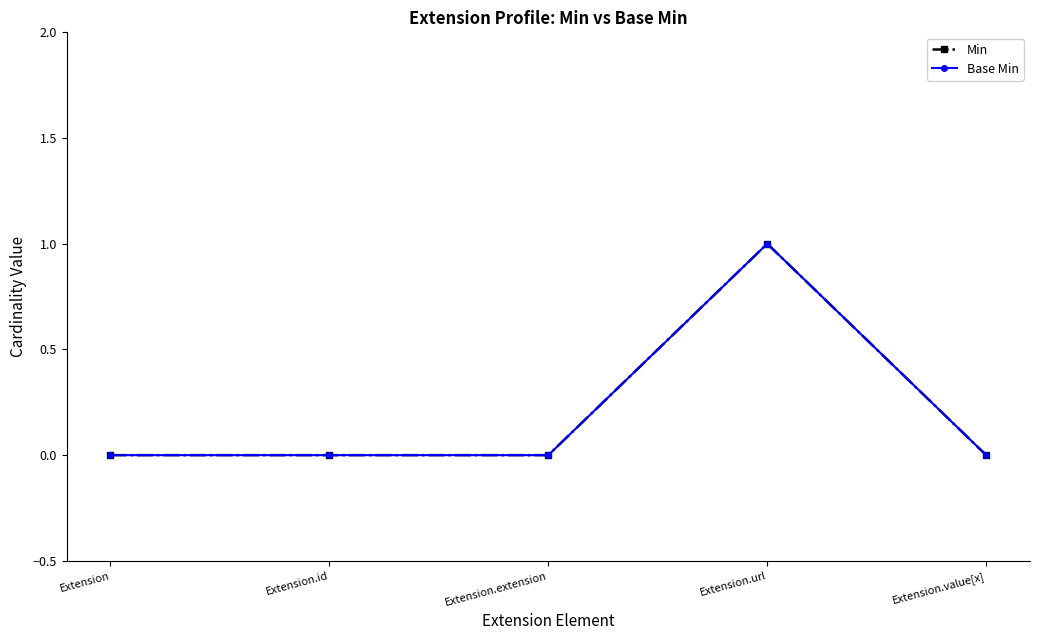

Is this an area chart (filled region under the line)?

No